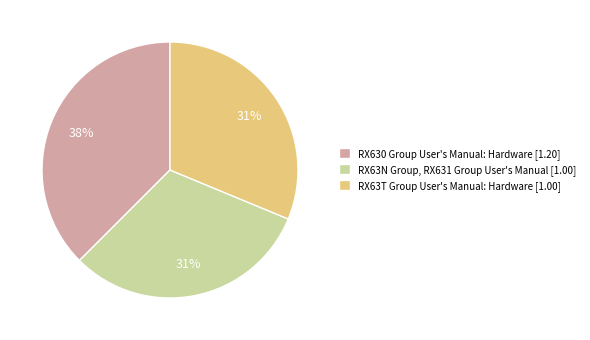

Is there a majority slice in this chart?

No